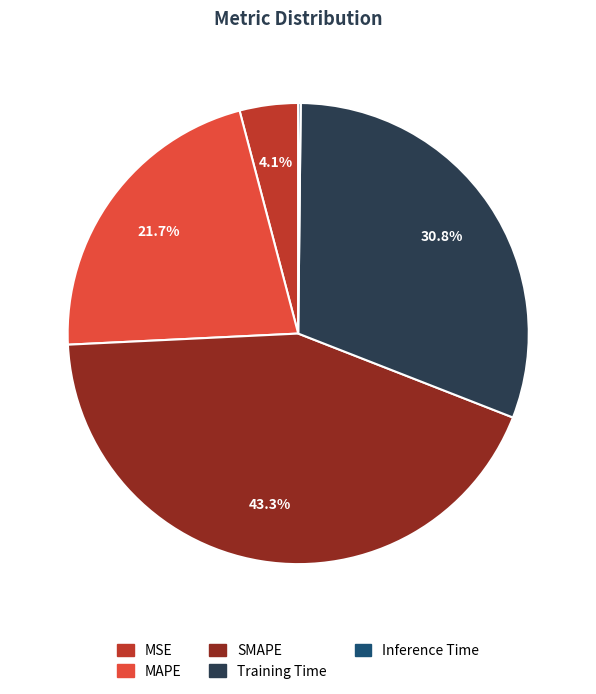

To the nearest percent, what is the average slice percentage?

20%